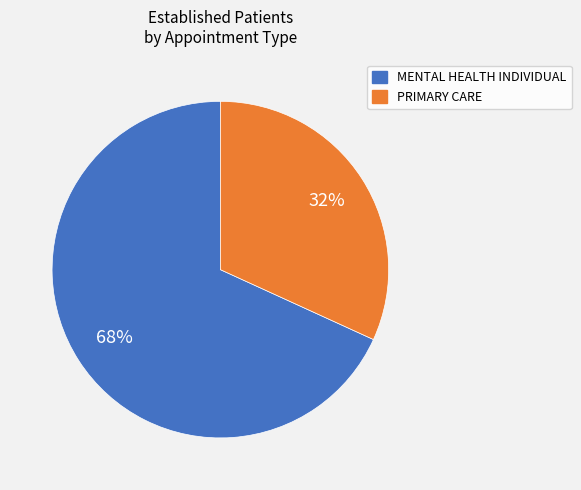

Is there any slice that represents more than half of the pie?

Yes